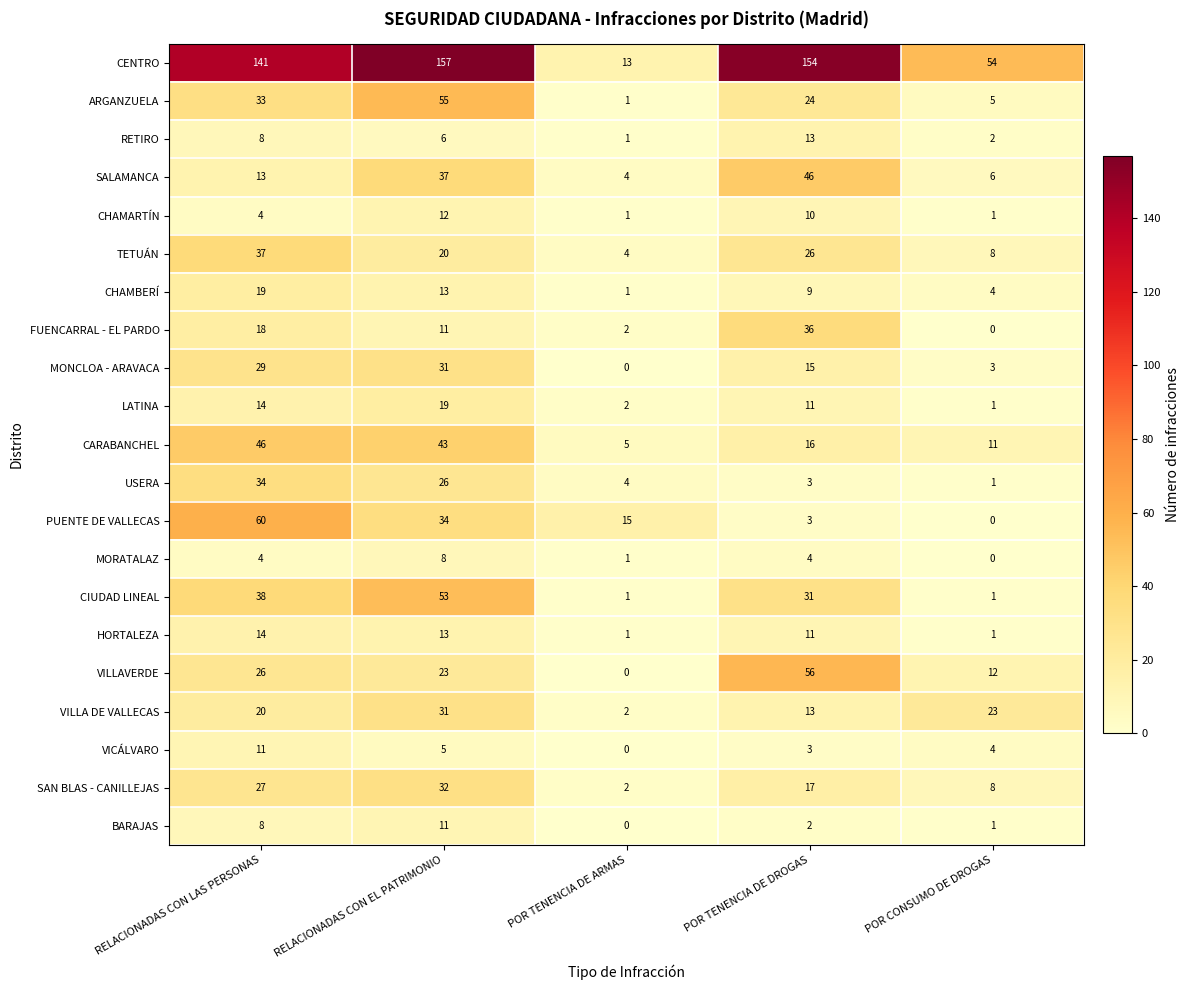

How many data points does each series have?

5